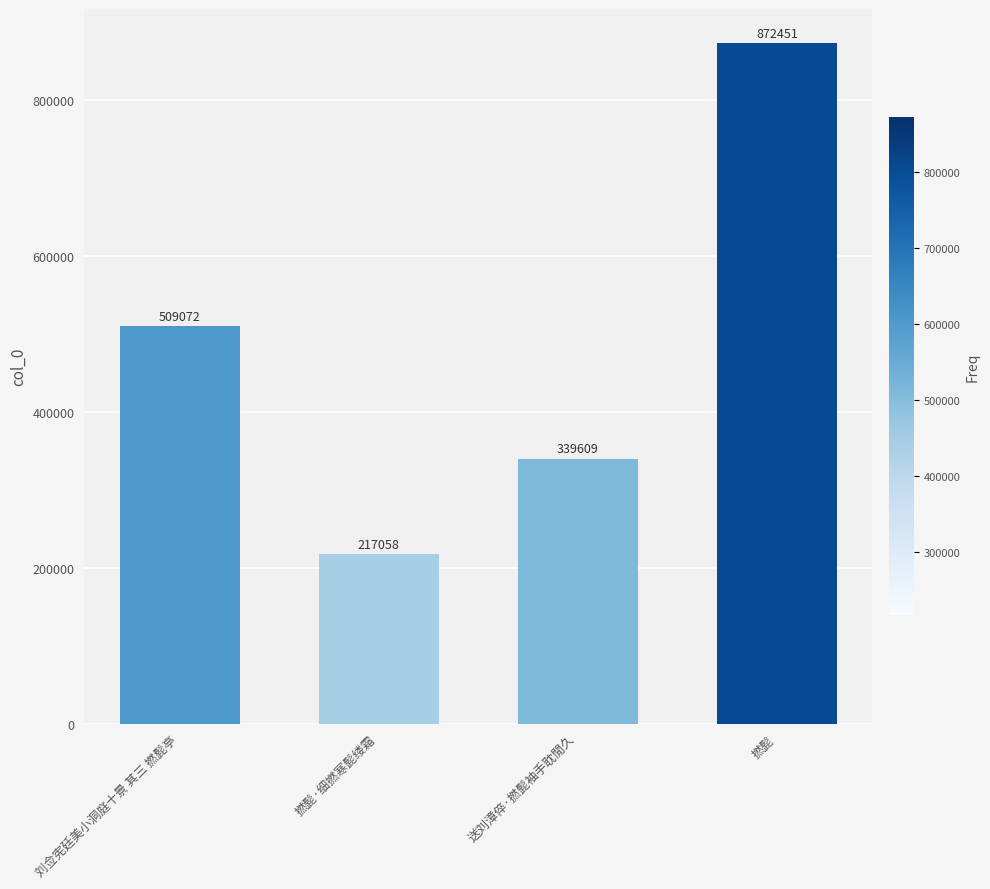

Does the chart contain stacked bars?

No